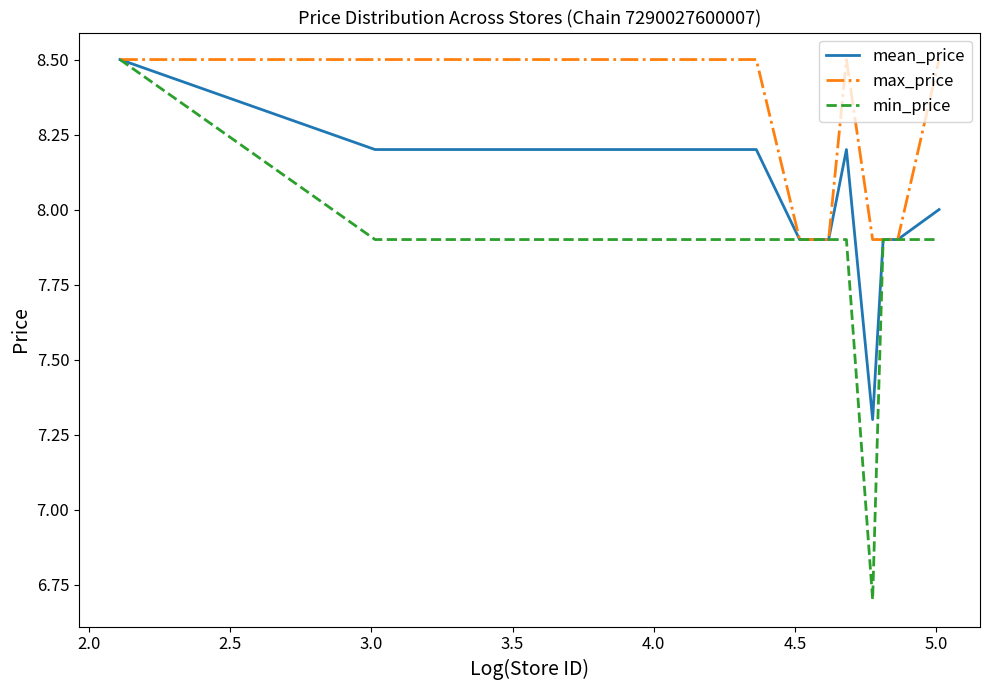

Which series has the widest spread of values?

min_price